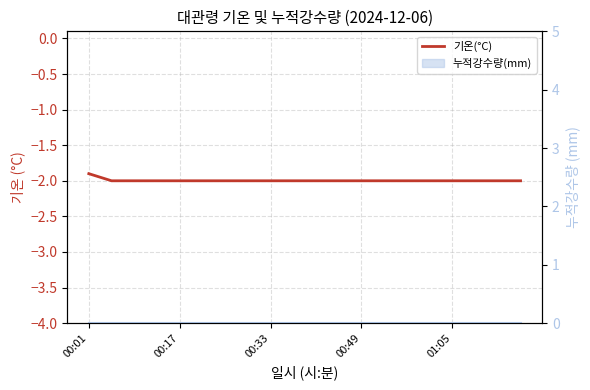

True or false: the data shows -2.0 at 14.

True